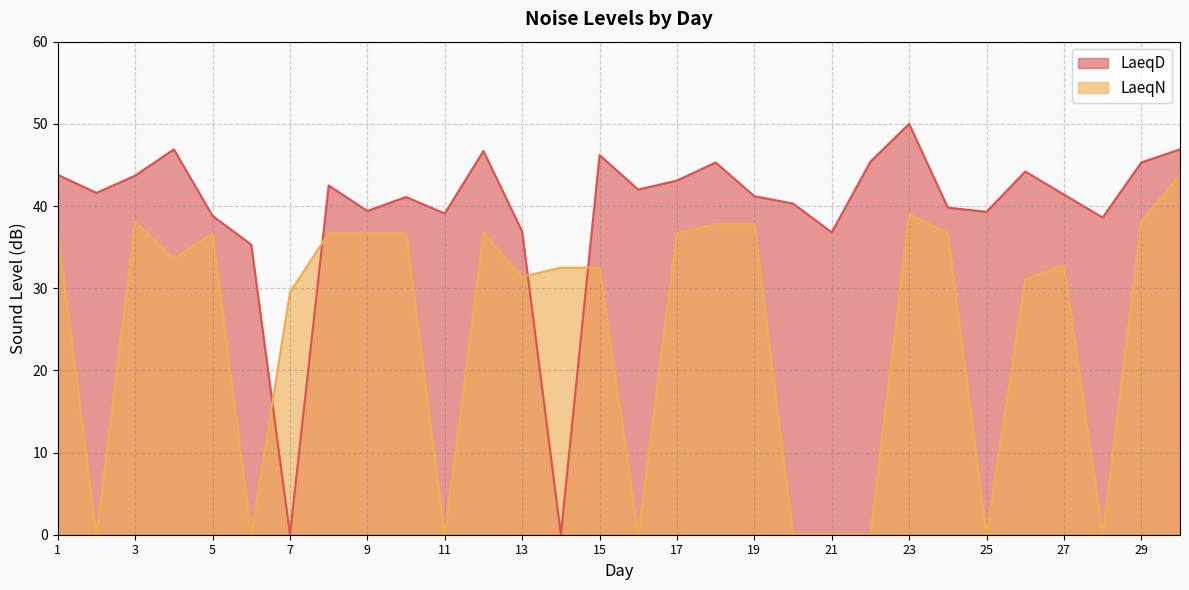

Between which two adjacent categories do LaeqN and LaeqD first intersect?

6 and 7